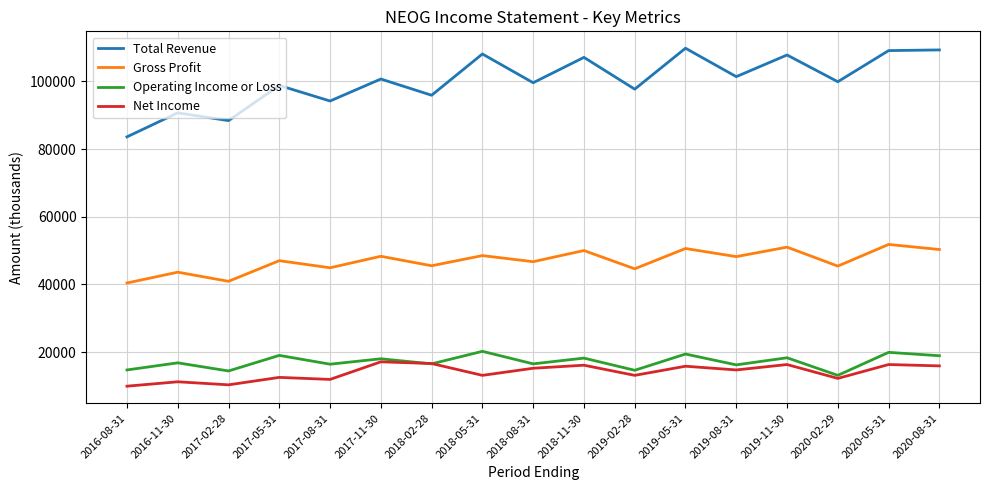

Which series changed the most between 2016-08-31 and 2019-05-31?

Total Revenue